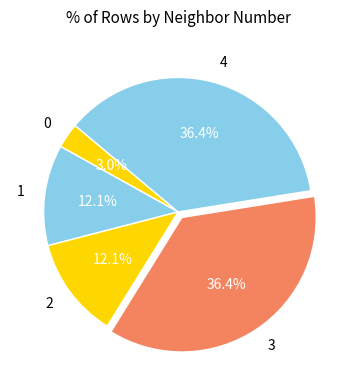

What percentage is the 3 slice, to the nearest percent?

36%